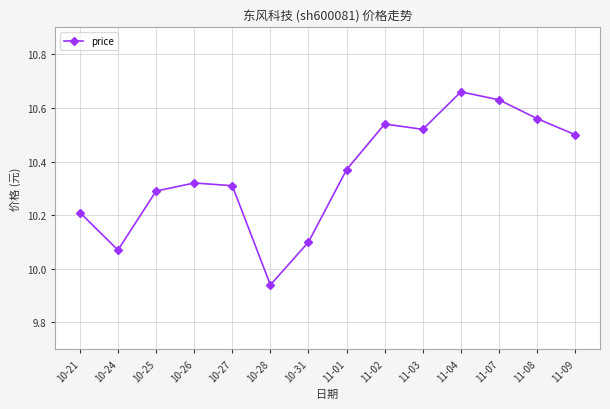

Is this an area chart (filled region under the line)?

No